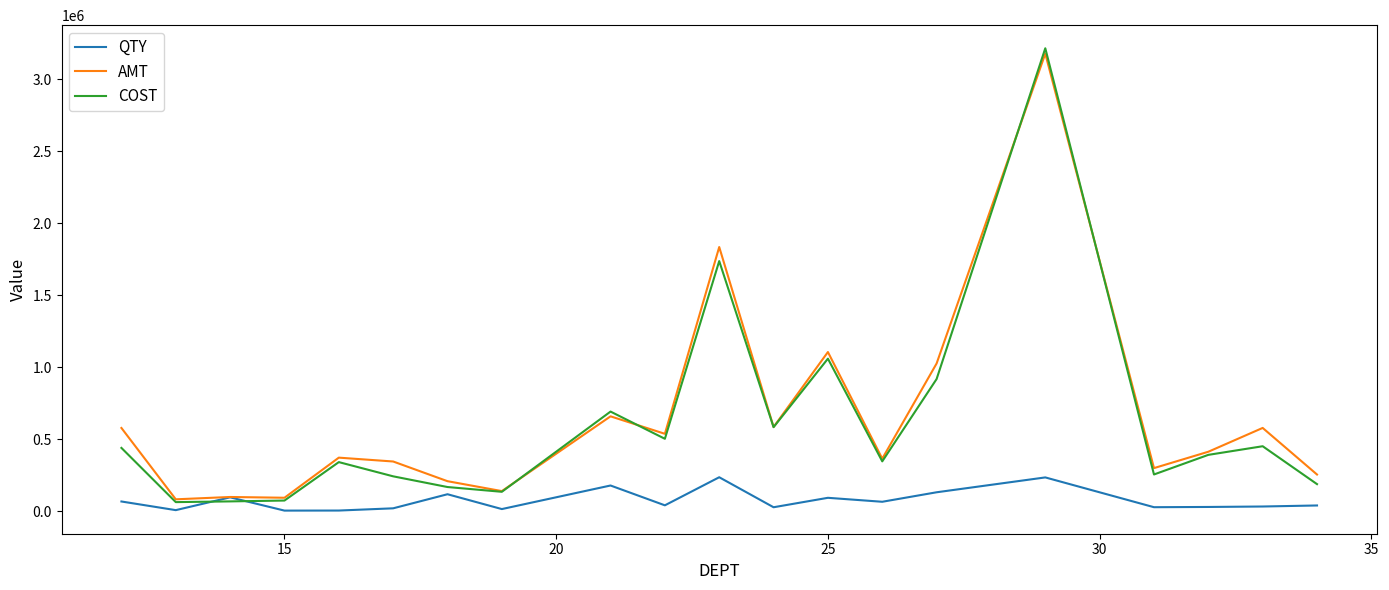

What are all the series names shown in the legend?

QTY, AMT, COST